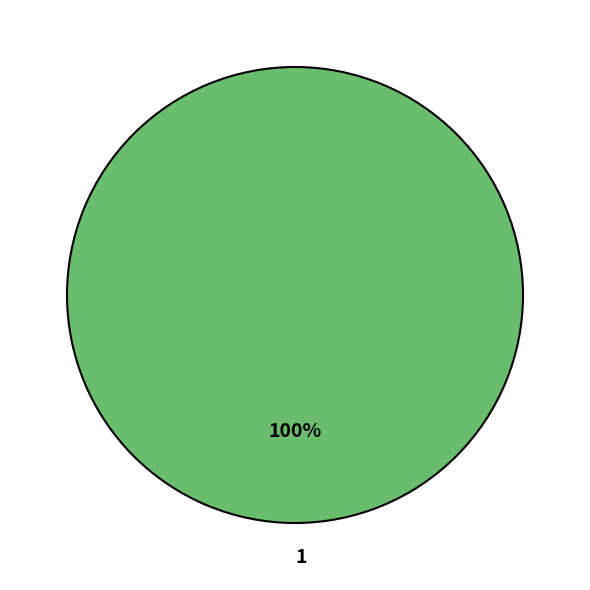

Rank the categories by value from lowest to highest.

1